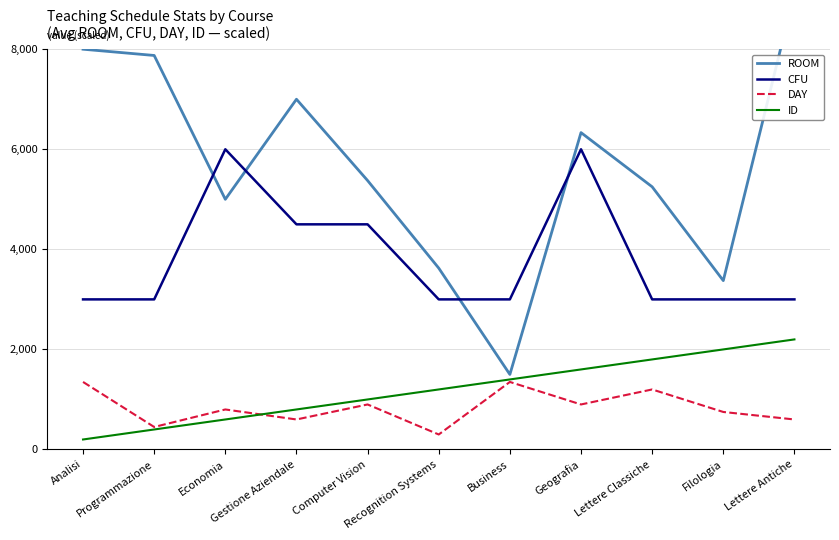

The value of ID at Computer Vision is 697.0. True or false?

False